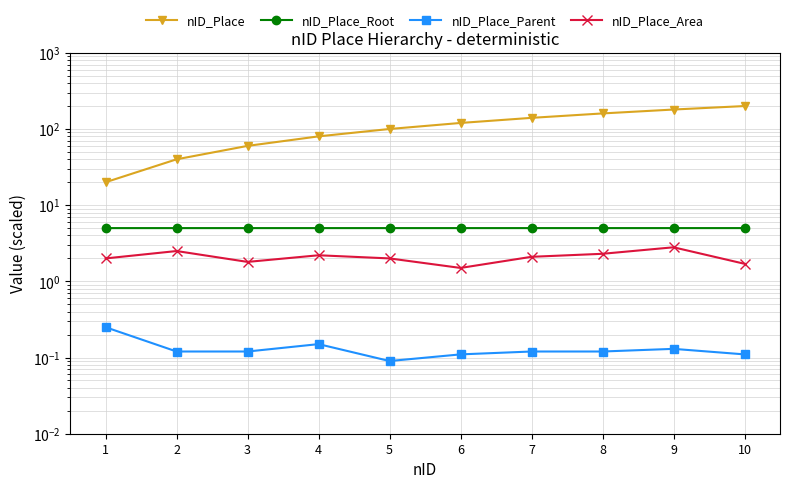

True or false: nID_Place_Root and nID_Place_Area cross at least once.

False